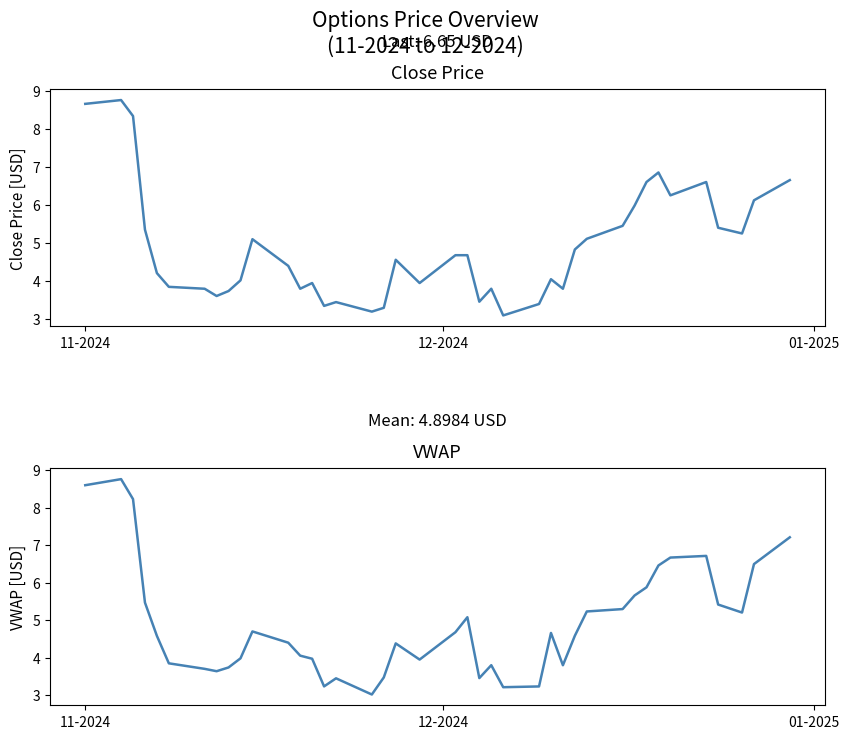

How many series are shown in this chart?

2